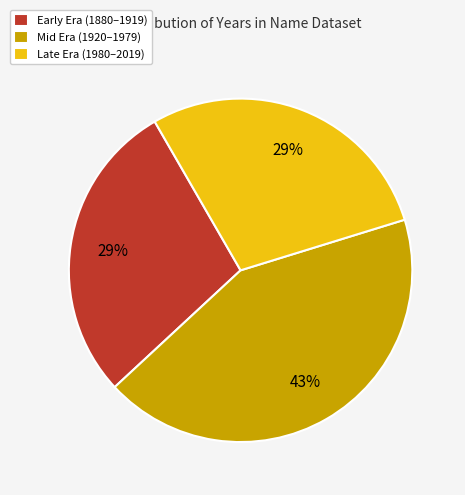

Combined, do Early Era (1880–1919) and Late Era (1980–2019) account for over 50%?

Yes